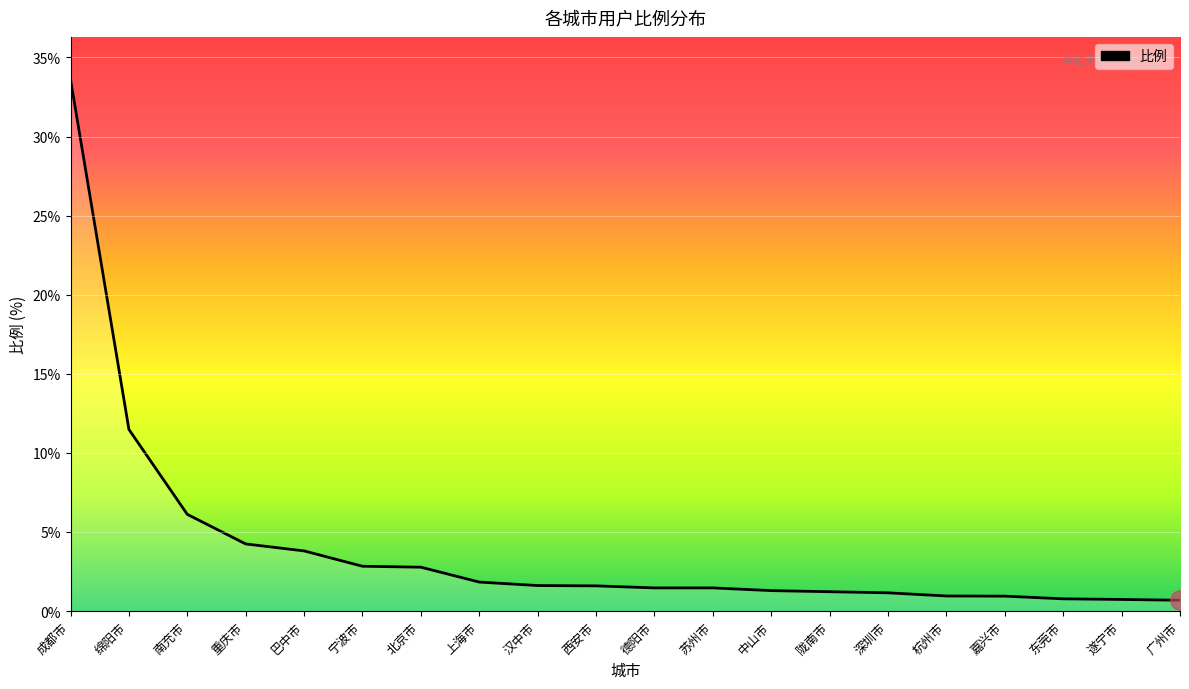

What is the difference between the maximum and minimum values?

32.9